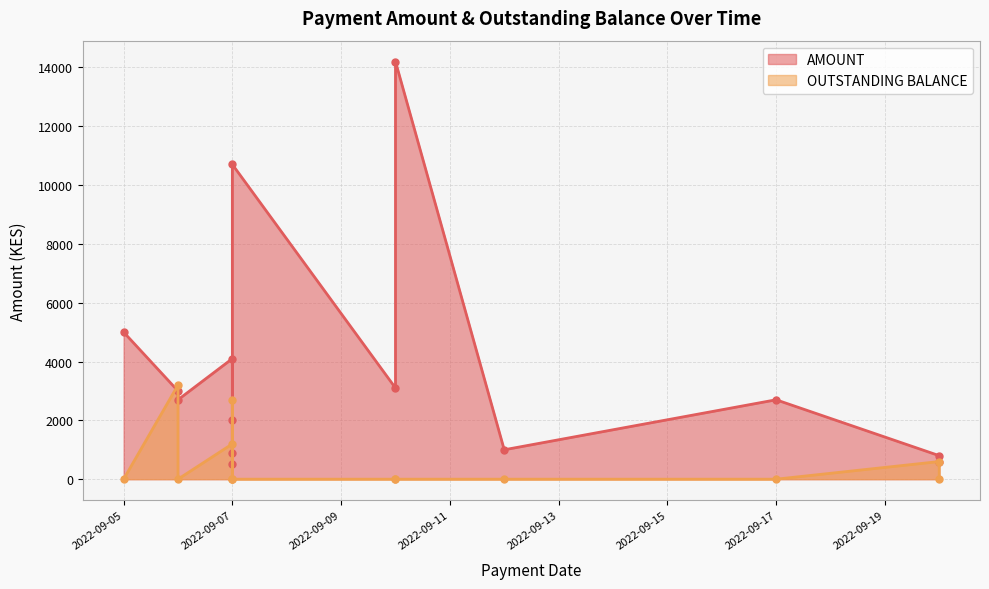

What is the approximate value of AMOUNT at 2022-09-20?

800